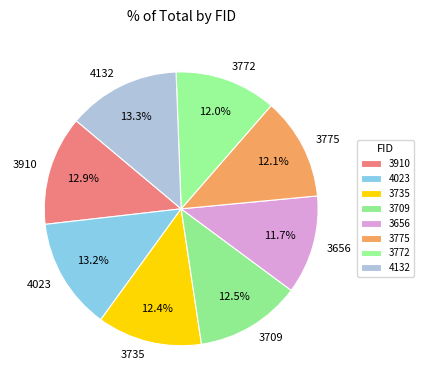

Is there a majority slice in this chart?

No